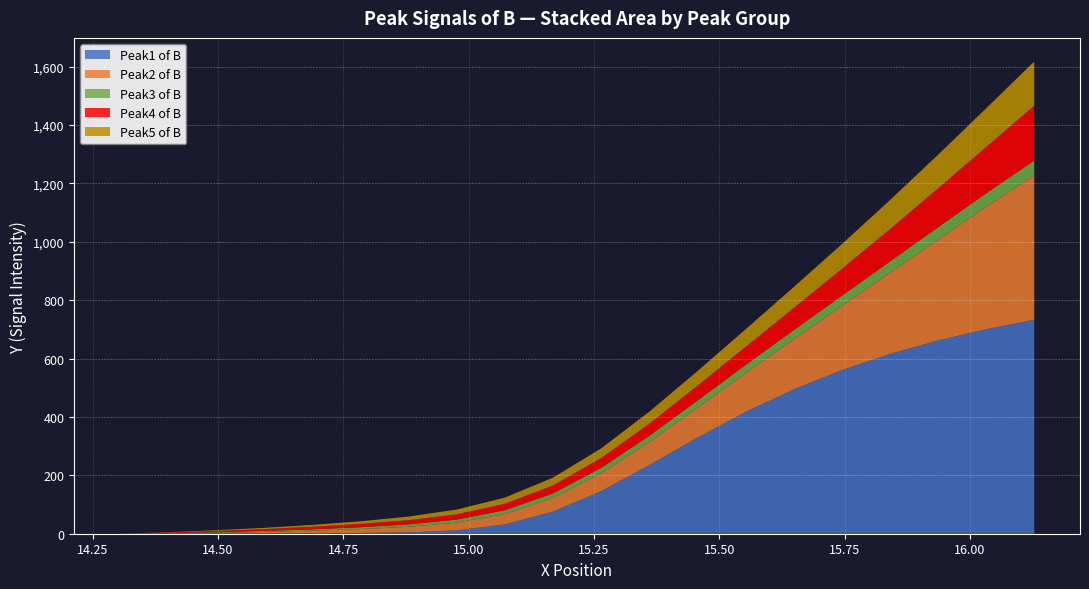

Reading right to left, list all the values displayed in this chart.

Peak1 of B: 16.128=732.7	16.032=700.5	15.936=661.9	15.84=615.6	15.744=560.2	15.648=494.2	15.552=416.8	15.456=328.8	15.36=234.9	15.264=145.8	15.168=75.5	15.072=31.9	14.976=11.6	14.88=4.6	14.784=2.7	14.688=2.1	14.592=1.7	14.496=1.1	14.4=0.5	14.304=0.0
Peak2 of B: 16.128=494.4	16.032=418.3	15.936=344.8	15.84=277.4	15.744=219.3	15.648=171.4	15.552=132.7	15.456=102.3	15.36=78.8	15.264=61.0	15.168=47.0	15.072=35.6	14.976=26.4	14.88=19.1	14.784=13.3	14.688=8.4	14.592=4.6	14.496=2.2	14.4=0.8	14.304=0.0
Peak3 of B: 16.128=51.1	16.032=47.0	15.936=43.1	15.84=39.2	15.744=35.4	15.648=31.7	15.552=28.1	15.456=24.8	15.36=21.6	15.264=18.4	15.168=15.6	15.072=13.0	14.976=10.6	14.88=8.3	14.784=6.4	14.688=4.7	14.592=3.2	14.496=1.9	14.4=0.8	14.304=0.0
Peak4 of B: 16.128=187.6	16.032=158.3	15.936=132.6	15.84=110.5	15.744=91.5	15.648=75.2	15.552=61.6	15.456=50.3	15.36=41.0	15.264=33.3	15.168=27.0	15.072=21.9	14.976=17.8	14.88=14.3	14.784=11.3	14.688=8.7	14.592=6.4	14.496=4.3	14.4=2.1	14.304=0.0
Peak5 of B: 16.128=151.4	16.032=132.6	15.936=115.3	15.84=99.5	15.744=85.1	15.648=72.0	15.552=60.4	15.456=50.3	15.36=41.3	15.264=33.5	15.168=26.8	15.072=21.2	14.976=16.4	14.88=12.4	14.784=9.0	14.688=6.4	14.592=4.3	14.496=2.5	14.4=1.0	14.304=0.0